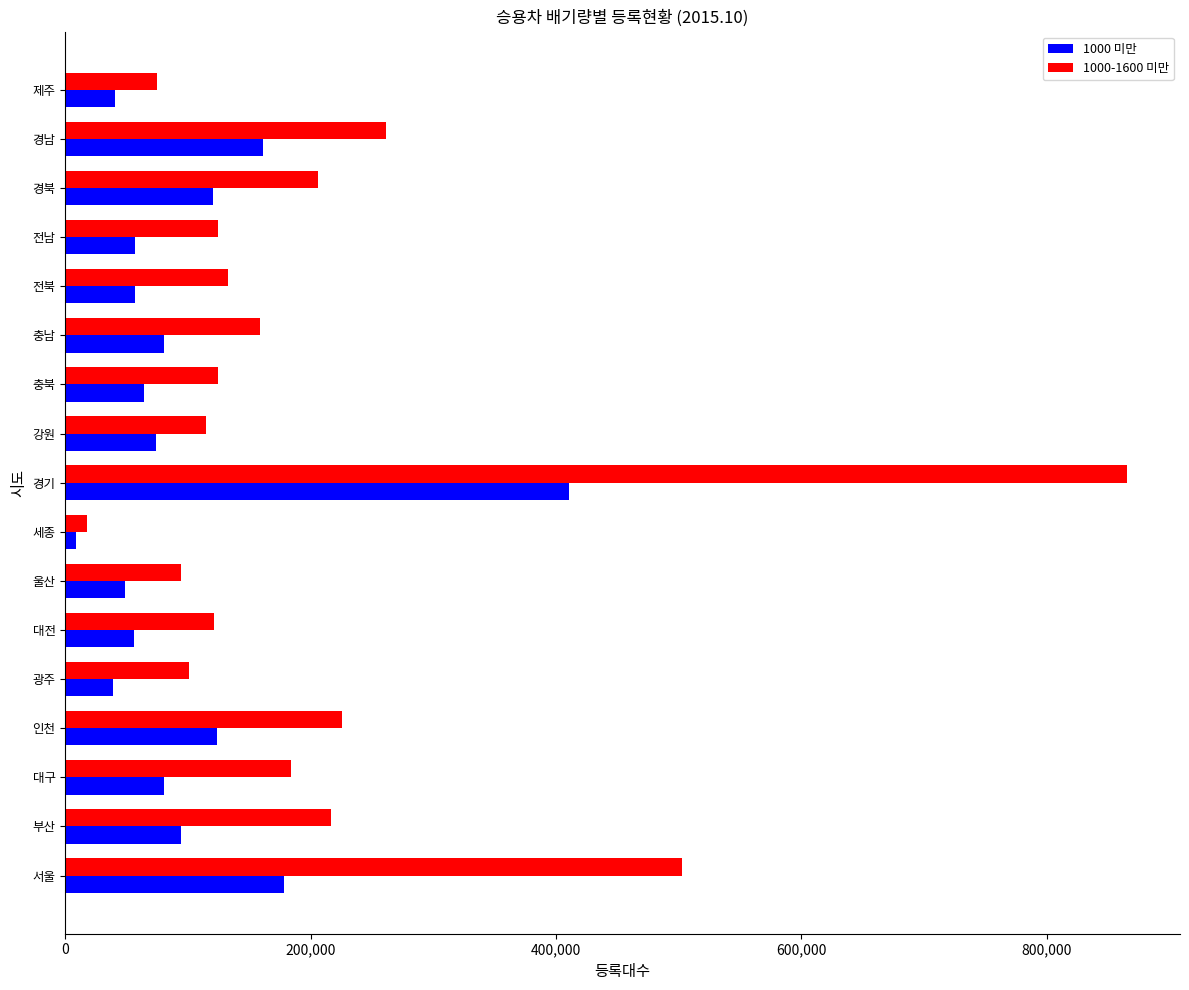

Which series has the widest spread of values?

1000-1600 미만